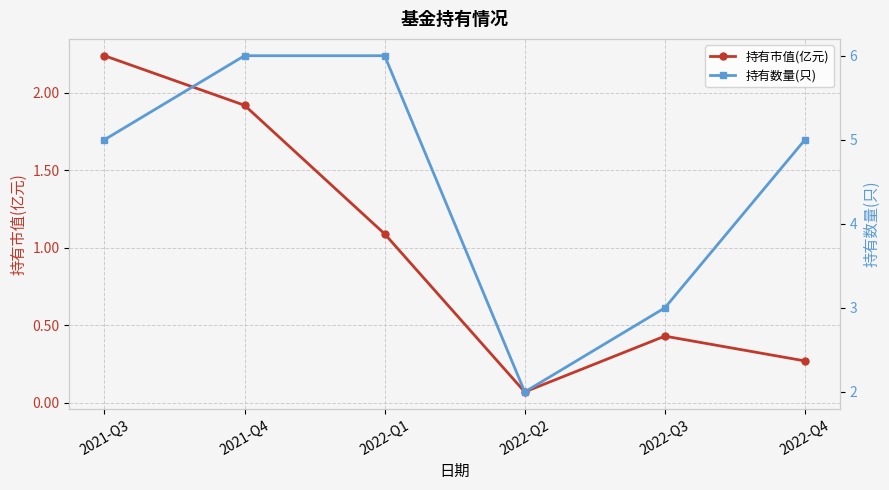

What are all the series names shown in the legend?

持有市值(亿元), 持有数量(只)